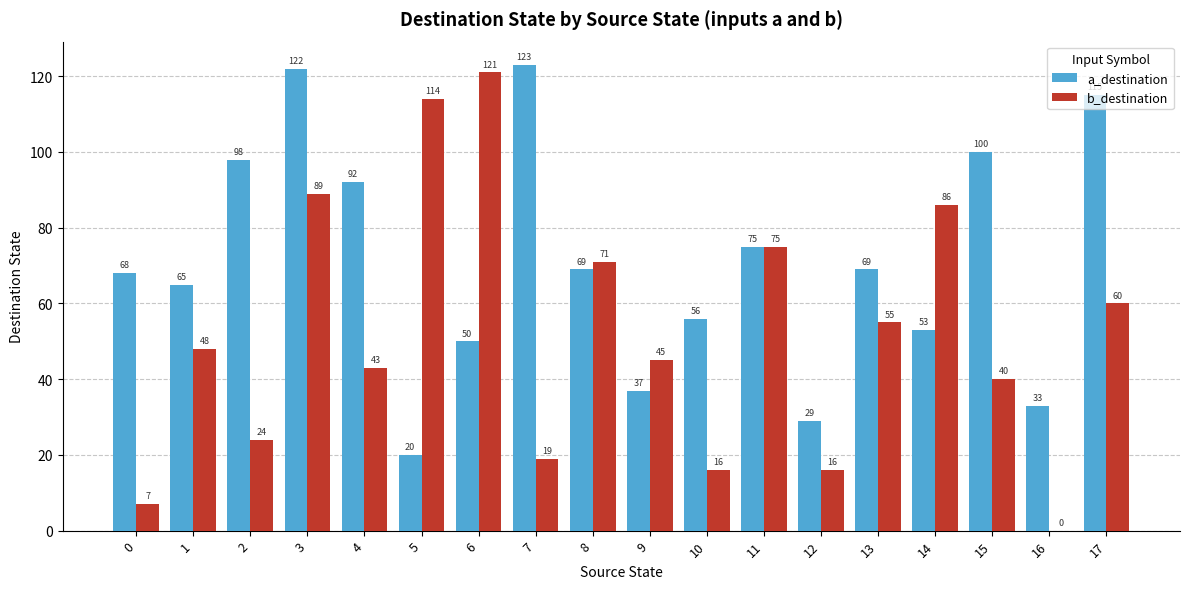

What is the maximum value for b_destination?

121